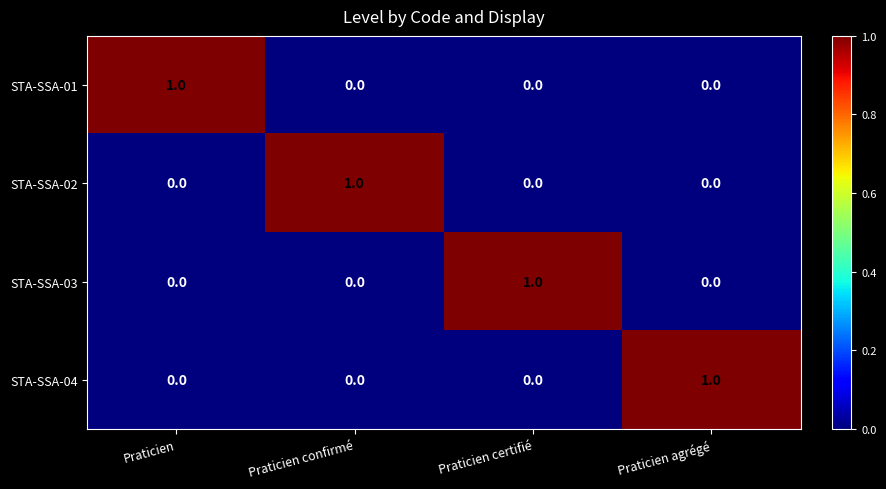

At how many categories does at least one series exceed 0?

4